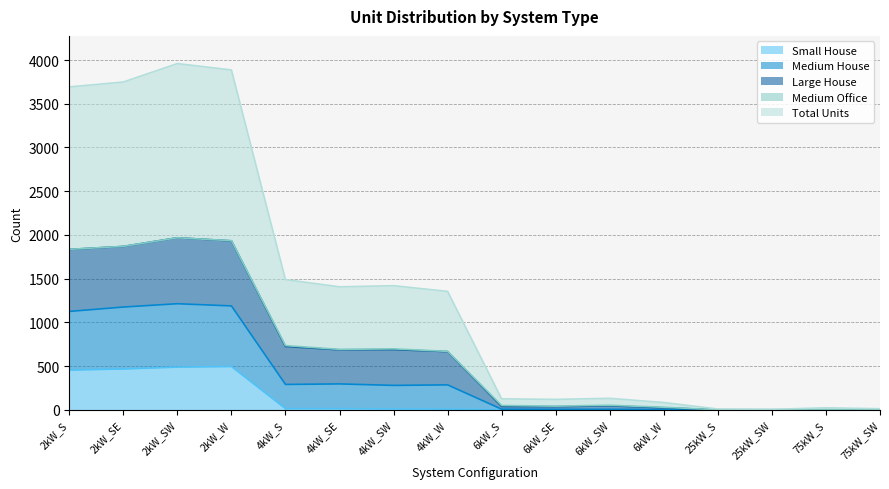

Where is the first local maximum for Small House?

2kW_W